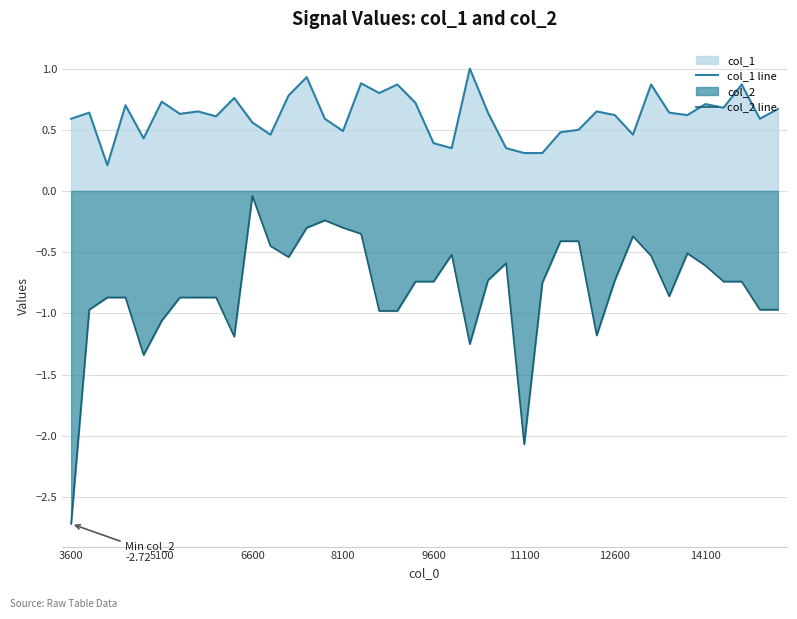

Reading right to left, list all the values displayed in this chart.

col_1 line: 0.7	0.6	0.9	0.7	0.7	0.6	0.6	0.9	0.5	0.6	0.7	0.5	0.5	0.3	0.3	0.3	0.6	1.0	0.3	0.4	0.7	0.9	0.8	0.9	0.5	0.6	0.9	0.8	0.5	0.6	0.8	0.6	0.7	0.6	0.7	0.4	0.7	0.2	0.6	0.6
col_2 line: -1.0	-1.0	-0.7	-0.7	-0.6	-0.5	-0.9	-0.5	-0.4	-0.7	-1.2	-0.4	-0.4	-0.8	-2.1	-0.6	-0.7	-1.2	-0.5	-0.7	-0.7	-1.0	-1.0	-0.3	-0.3	-0.2	-0.3	-0.5	-0.5	-0.0	-1.2	-0.9	-0.9	-0.9	-1.1	-1.3	-0.9	-0.9	-1.0	-2.7